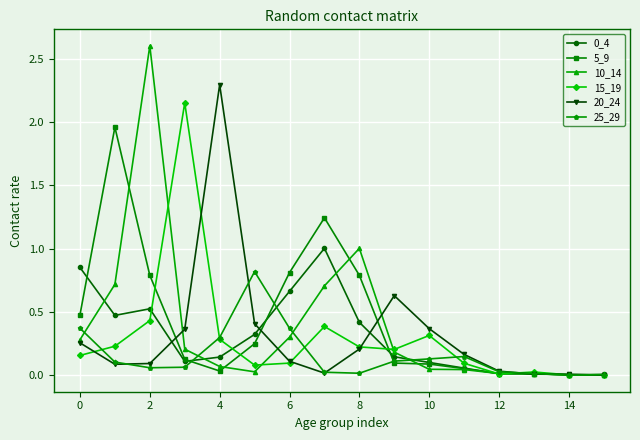

What is the greatest value displayed?

2.6